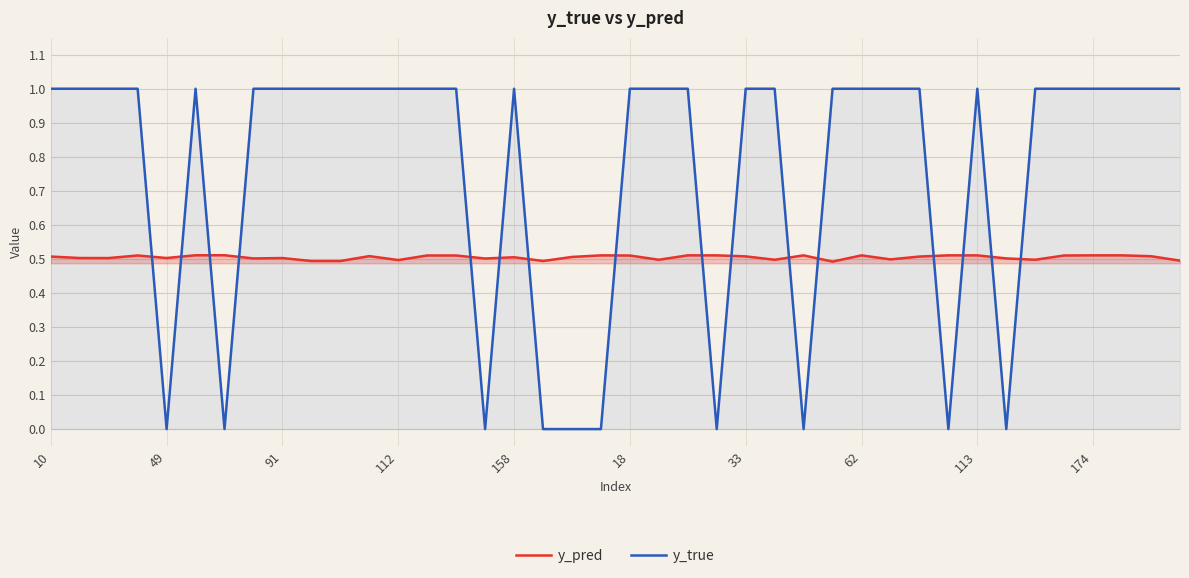

What is the highest value of the y_pred series?

0.5